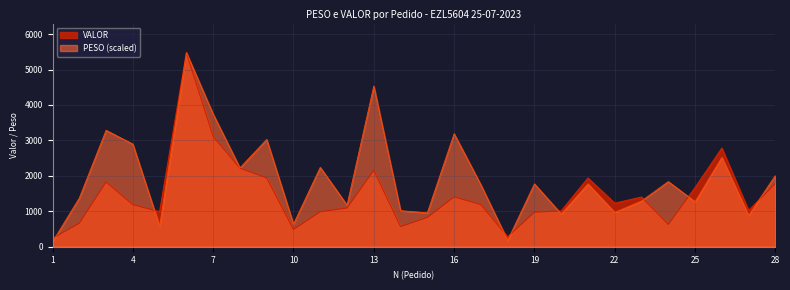

Does the chart display data point markers on the line(s)?

No